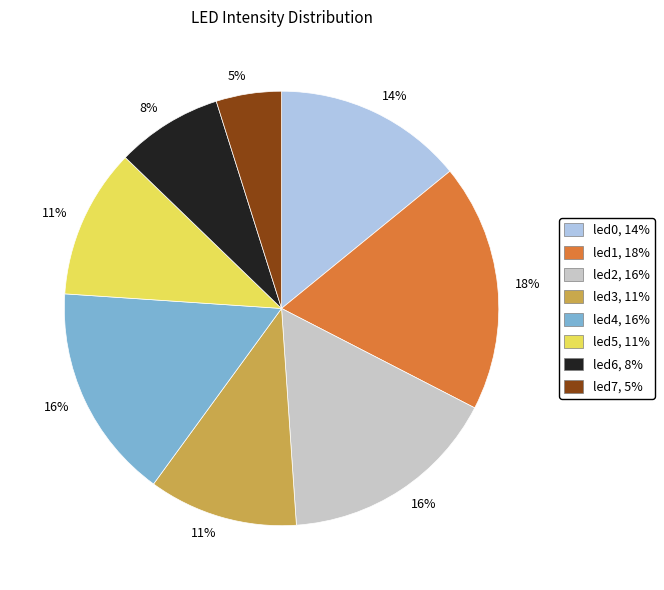

Which category has the smallest portion of the pie?

led7